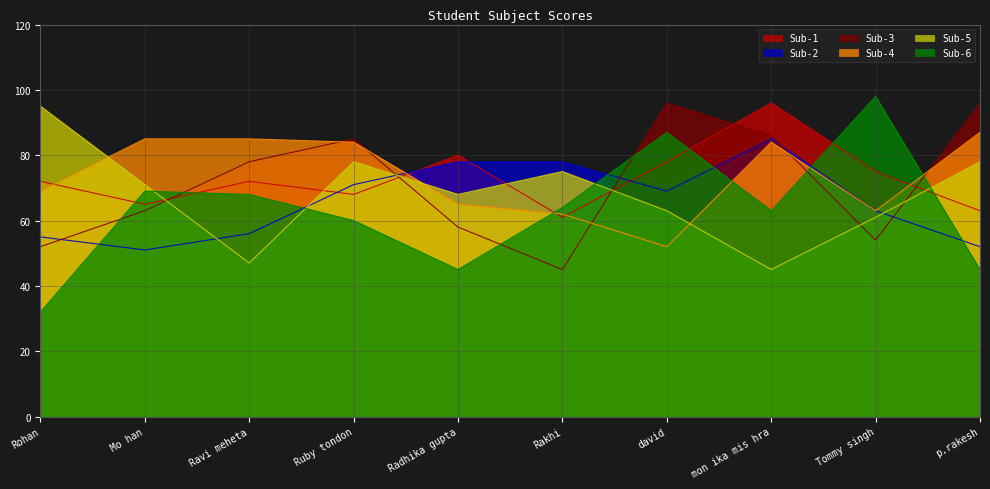

Does the chart have visible grid lines?

Yes